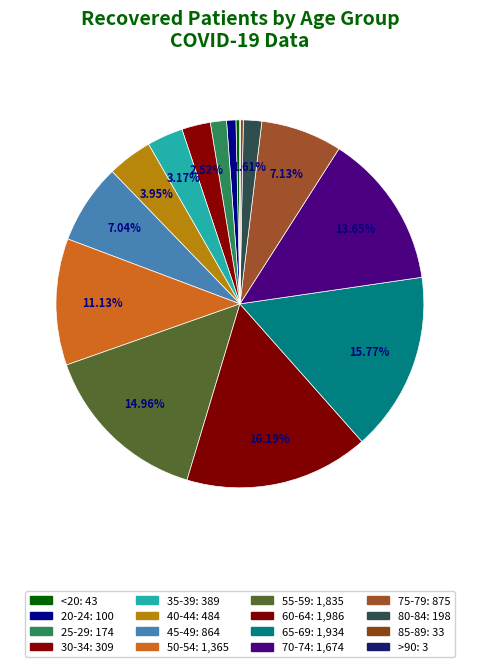

To the nearest percent, what percentage of the pie is 25-29?

1%